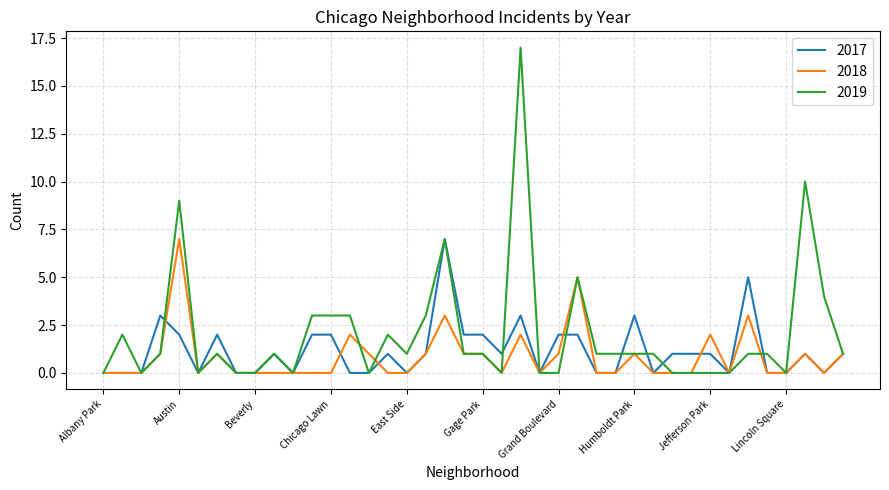

Which series has the largest total across all categories?

2019